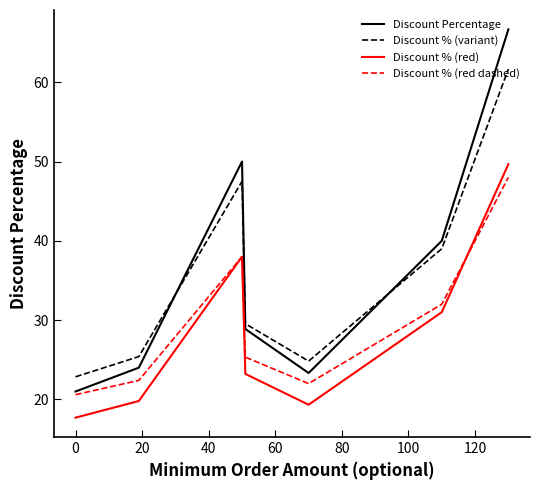

What are all the series names shown in the legend?

Discount Percentage, Discount % (variant), Discount % (red), Discount % (red dashed)